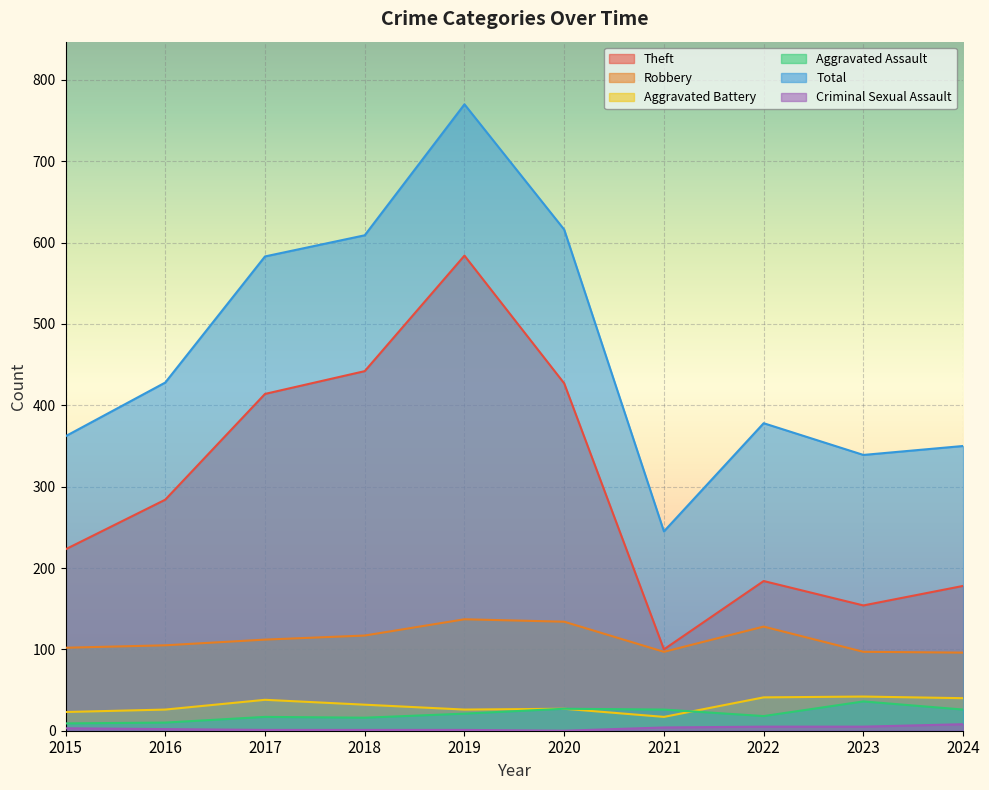

How many lines are shown in the chart?

6